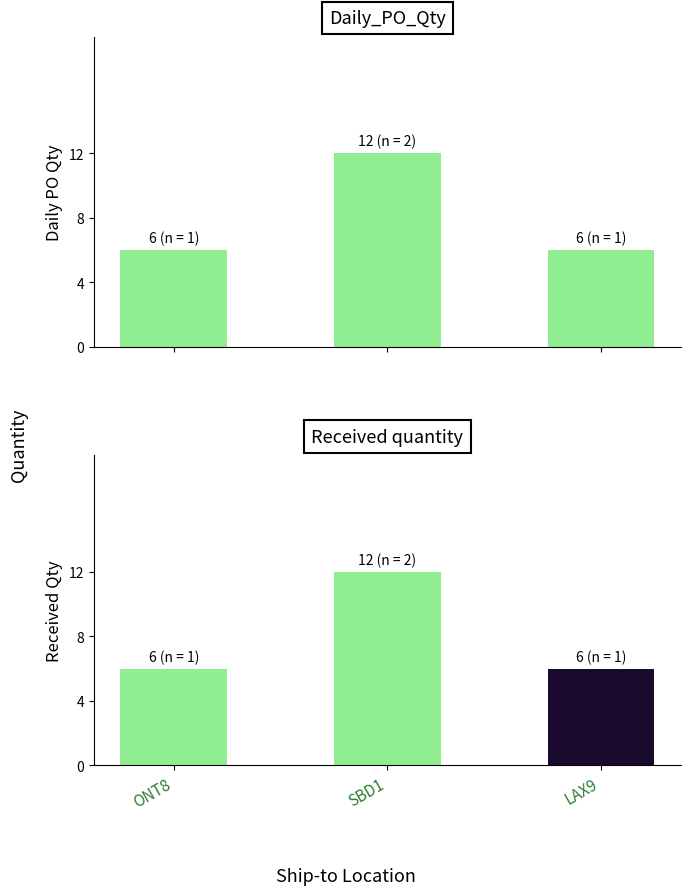

At which label is the value closest to 9?

ONT8